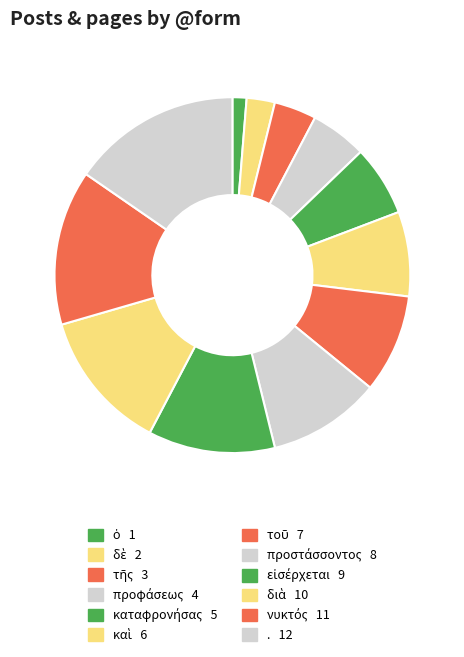

What percentage is NOT represented by καταφρονήσας?

93.6%